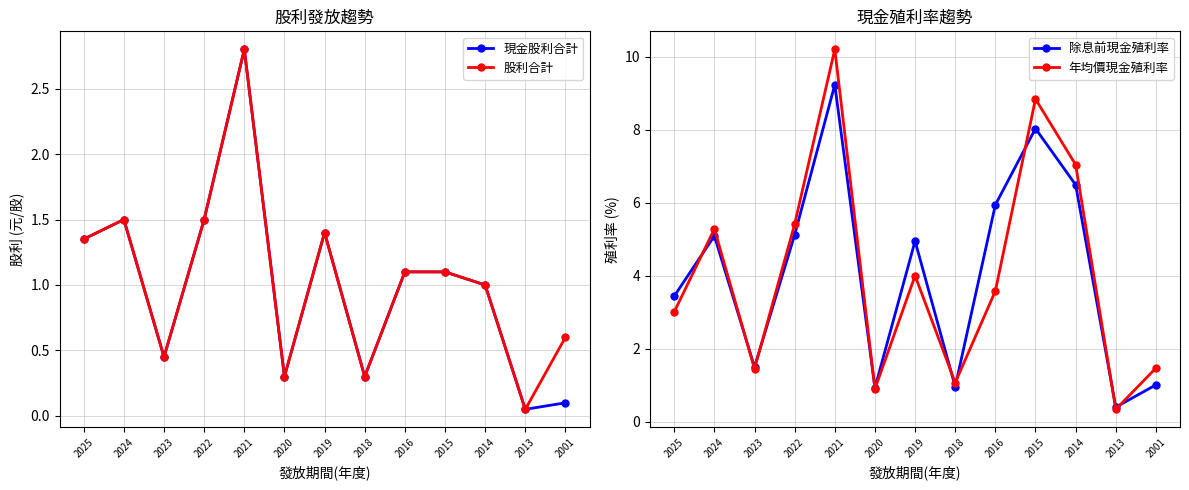

What is the lowest value of the 現金股利合計 series?

0.1